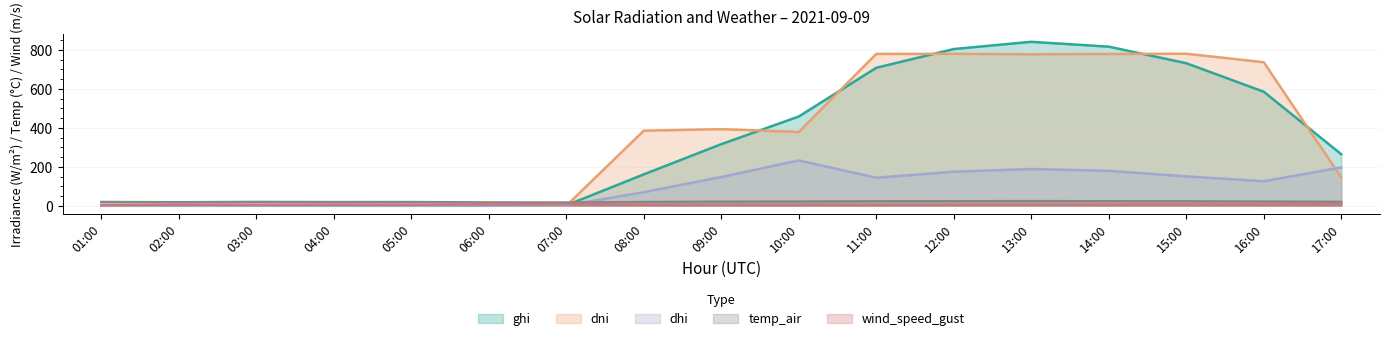

At how many categories does at least one series exceed 794?

3